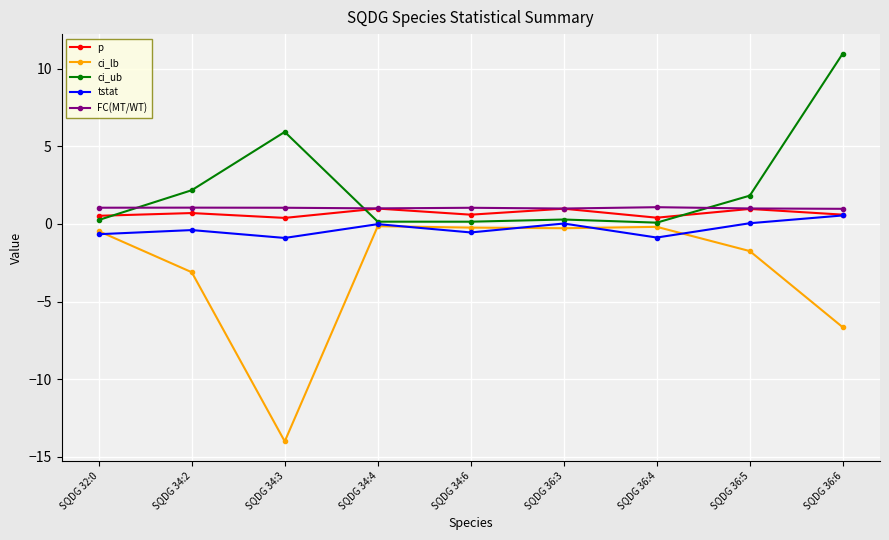

Which category has the highest value across all series?

SQDG 36:6